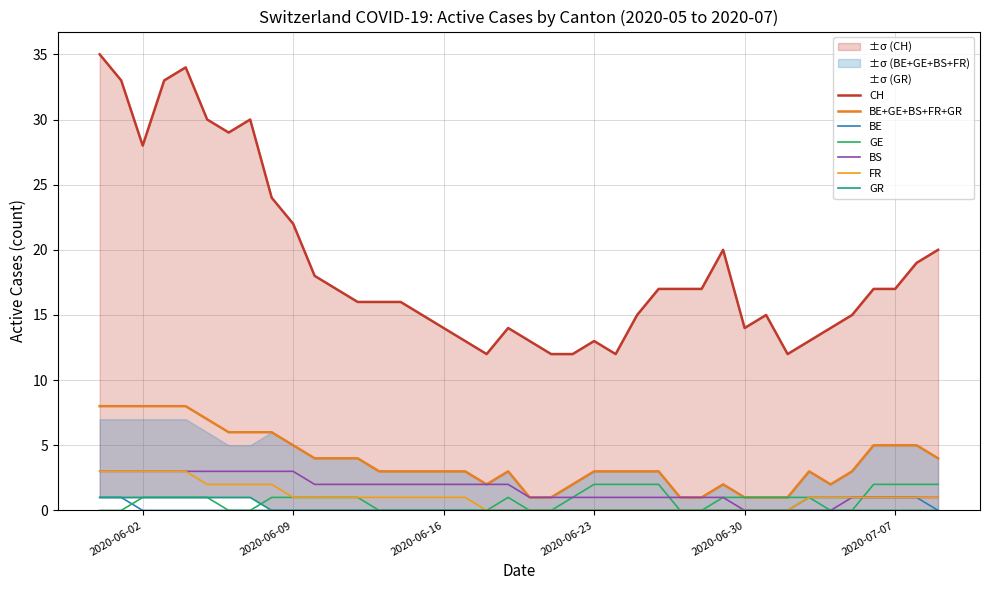

Reading left to right, list all the values displayed in this chart.

CH: 35	33	28	33	34	30	29	30	24	22	18	17	16	16	16	15	14	13	12	14	13	12	12	13	12	15	17	17	17	20	14	15	12	13	14	15	17	17	19	20
BE: 1	1	0	0	0	0	0	0	0	0	0	0	0	0	0	0	0	0	0	0	0	0	0	0	0	0	0	0	0	0	0	0	0	1	1	1	1	1	1	0
GE: 0	0	1	1	1	1	0	0	1	1	1	1	1	0	0	0	0	0	0	1	0	0	1	2	2	2	2	0	0	1	1	1	1	1	0	0	2	2	2	2
BS: 3	3	3	3	3	3	3	3	3	3	2	2	2	2	2	2	2	2	2	2	1	1	1	1	1	1	1	1	1	1	0	0	0	0	0	1	1	1	1	1
FR: 3	3	3	3	3	2	2	2	2	1	1	1	1	1	1	1	1	1	0	0	0	0	0	0	0	0	0	0	0	0	0	0	0	1	1	1	1	1	1	1
GR: 1	1	1	1	1	1	1	1	0	0	0	0	0	0	0	0	0	0	0	0	0	0	0	0	0	0	0	0	0	0	0	0	0	0	0	0	0	0	0	0